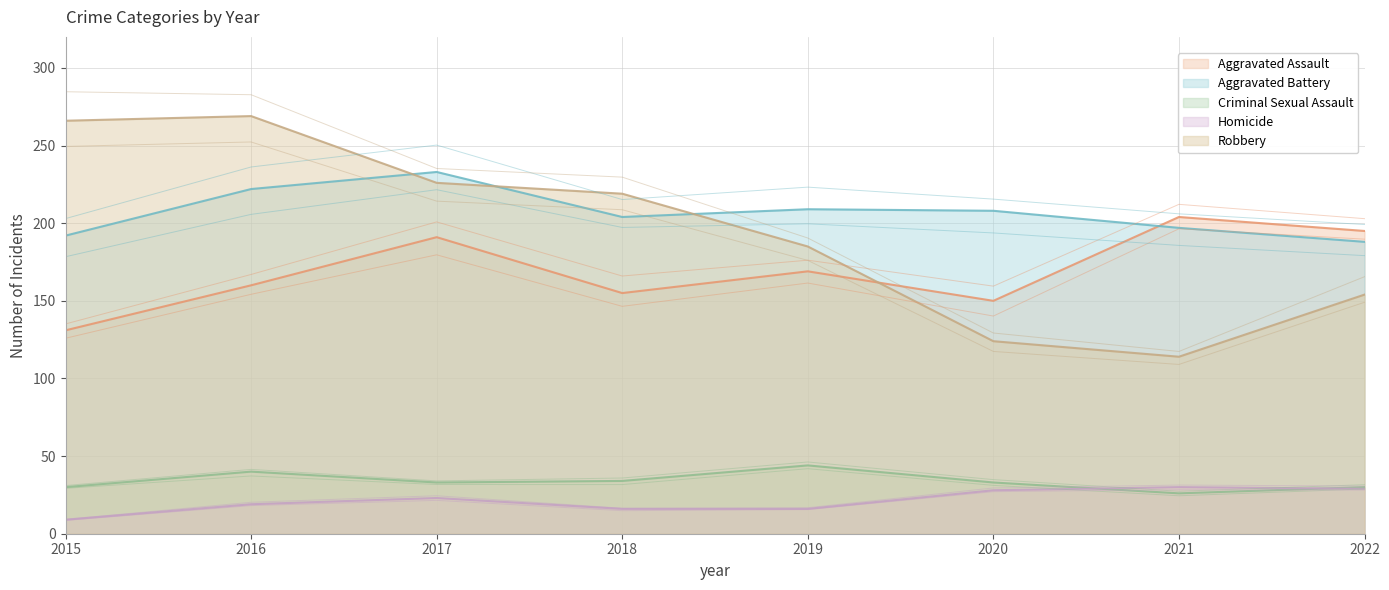

What is the average value of the Aggravated Battery series?

207